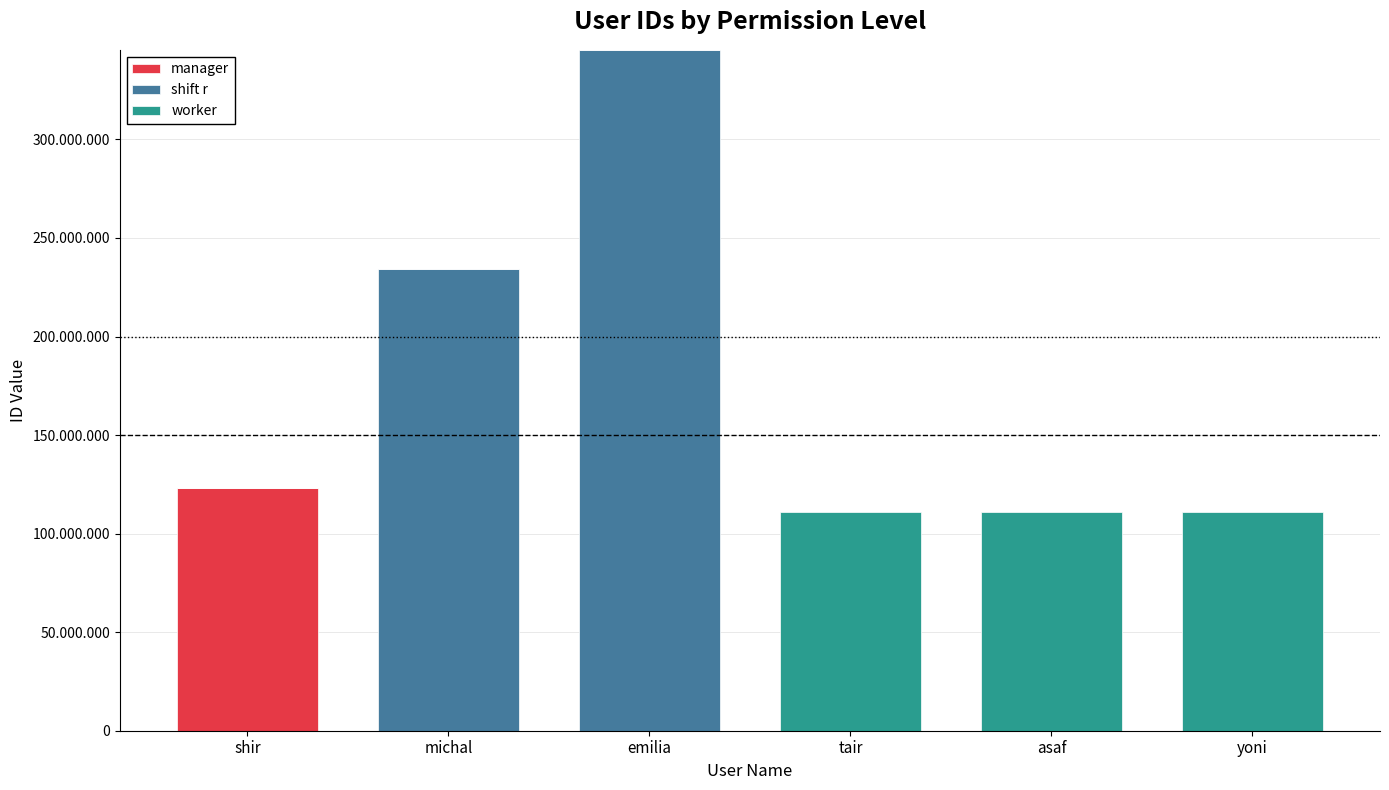

The value of shift r at yoni is 0. True or false?

True